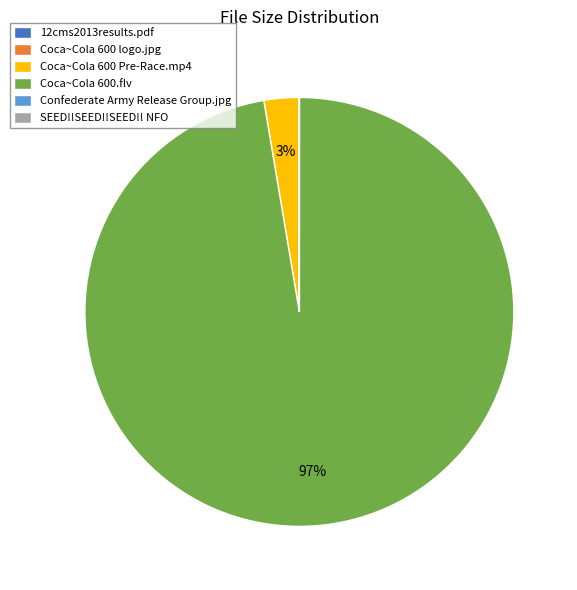

To the nearest percent, what is the difference between the largest and smallest slice percentages?

97%